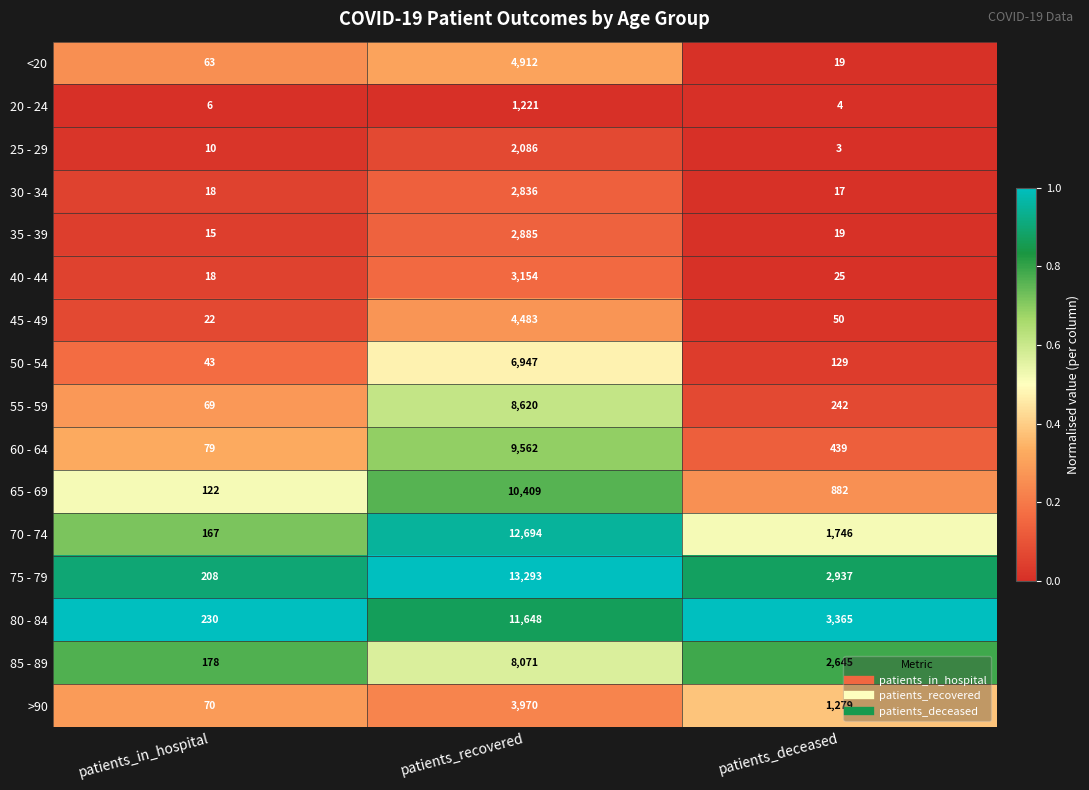

True or false: 55 - 59 has a value of 27 at patients_in_hospital.

False